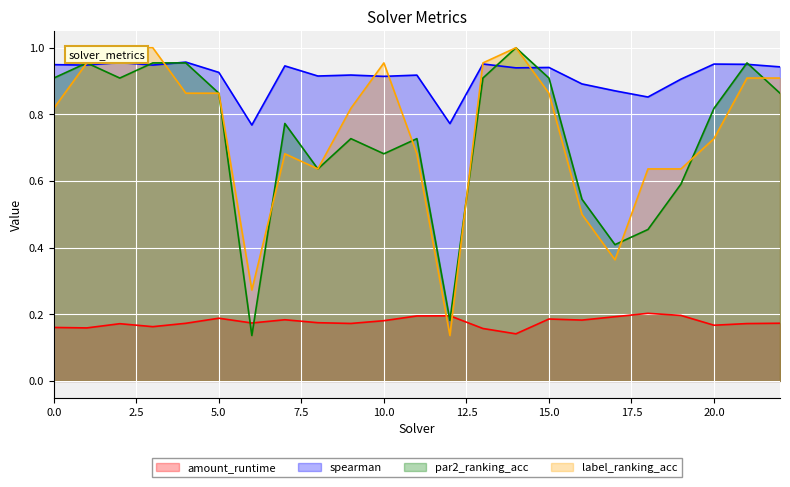

Rank the series at 22 from highest to lowest value.

spearman, label_ranking_acc, par2_ranking_acc, amount_runtime